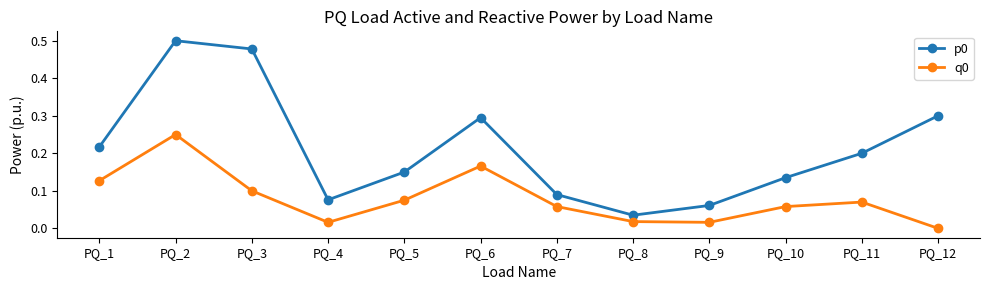

What is the sum of all p0 values?

2.5